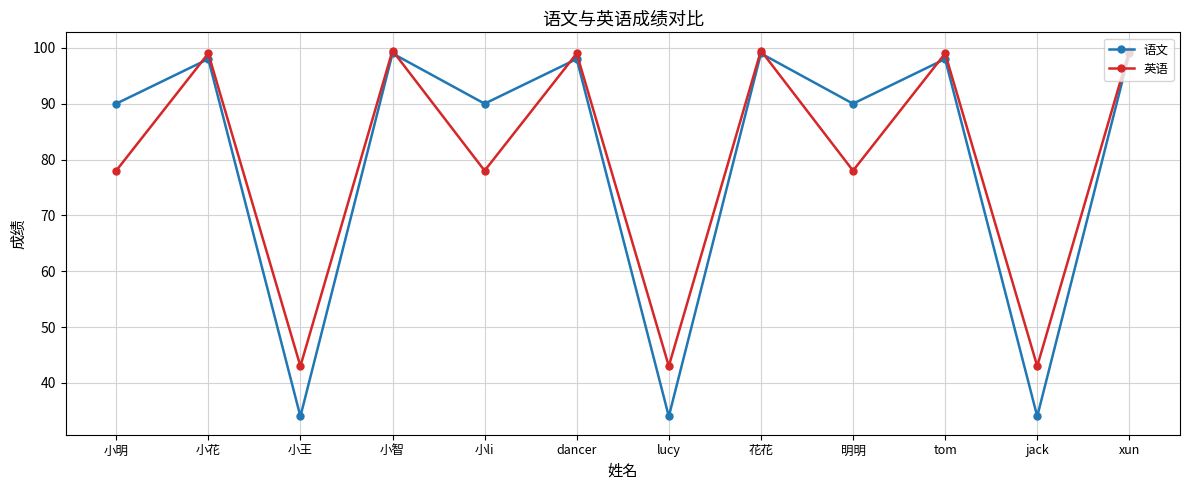

What is the sum of the 英语 values at 小王 and lucy?

86.0